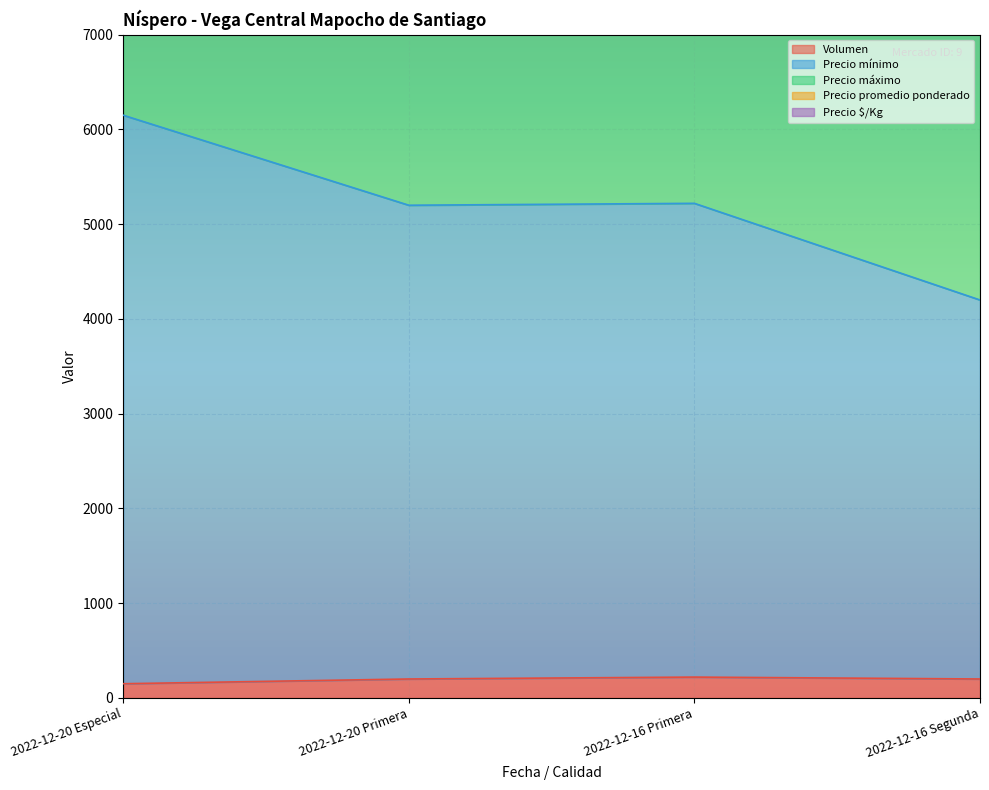

What is the label of the 2nd point from the left?

2022-12-20 Primera